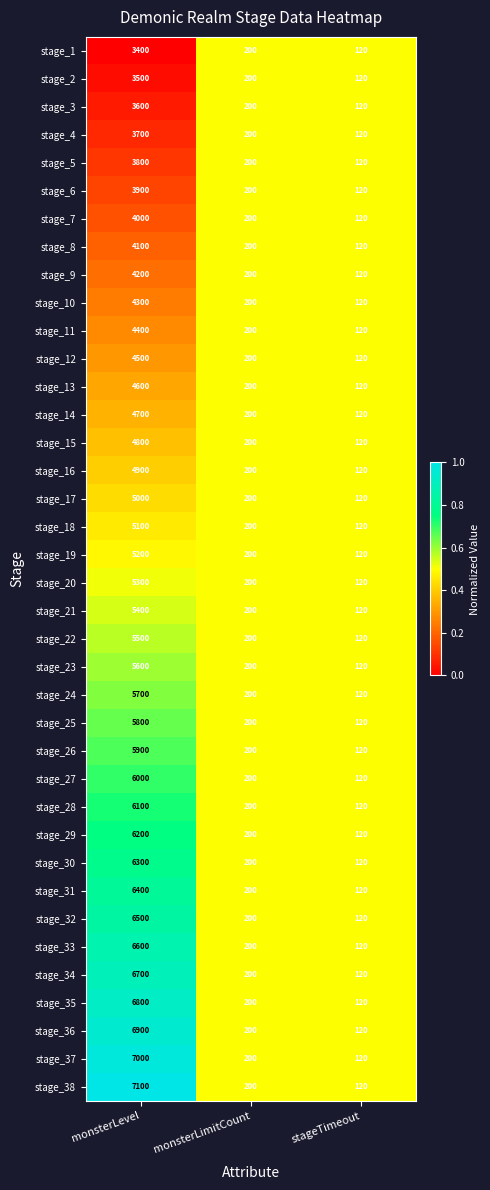

True or false: stage_29 has a value of 9388 at monsterLevel.

False